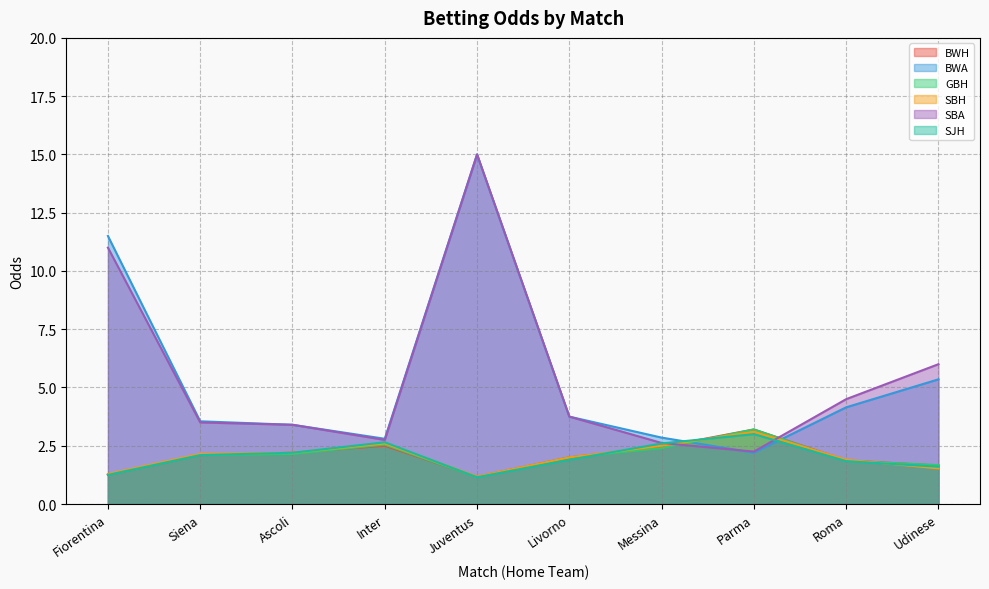

What are all the series names shown in the legend?

BWH, BWA, GBH, SBH, SBA, SJH